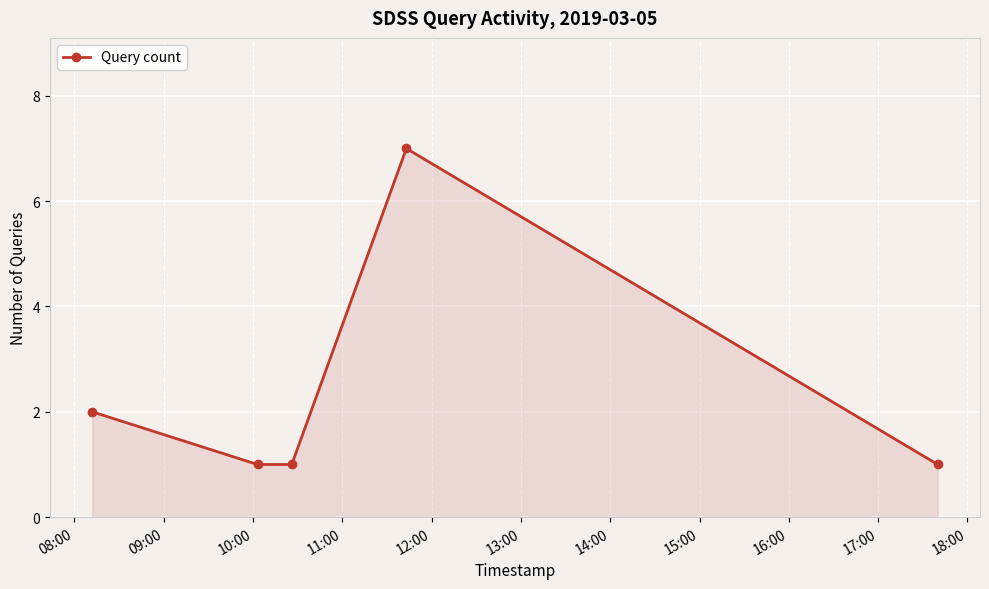

What is the difference between the maximum and second lowest values?

6